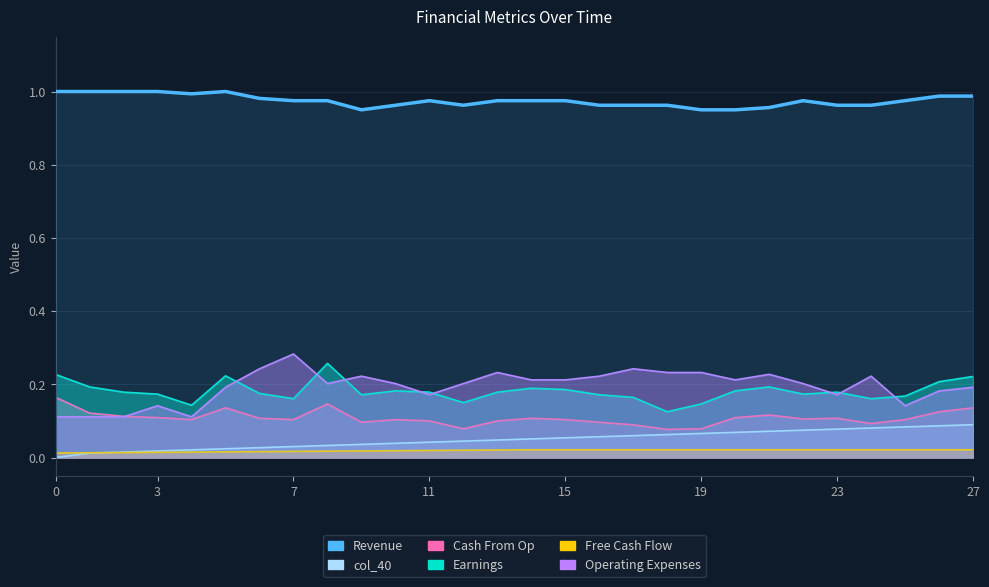

Reading left to right, what are all the values shown in this chart?

1.0	1.0	1.0	1.0	1.0	1.0	1.0	1.0	1.0	1.0	1.0	1.0	1.0	1.0	1.0	1.0	1.0	1.0	1.0	1.0	1.0	1.0	1.0	1.0	1.0	1.0	1.0	1.0